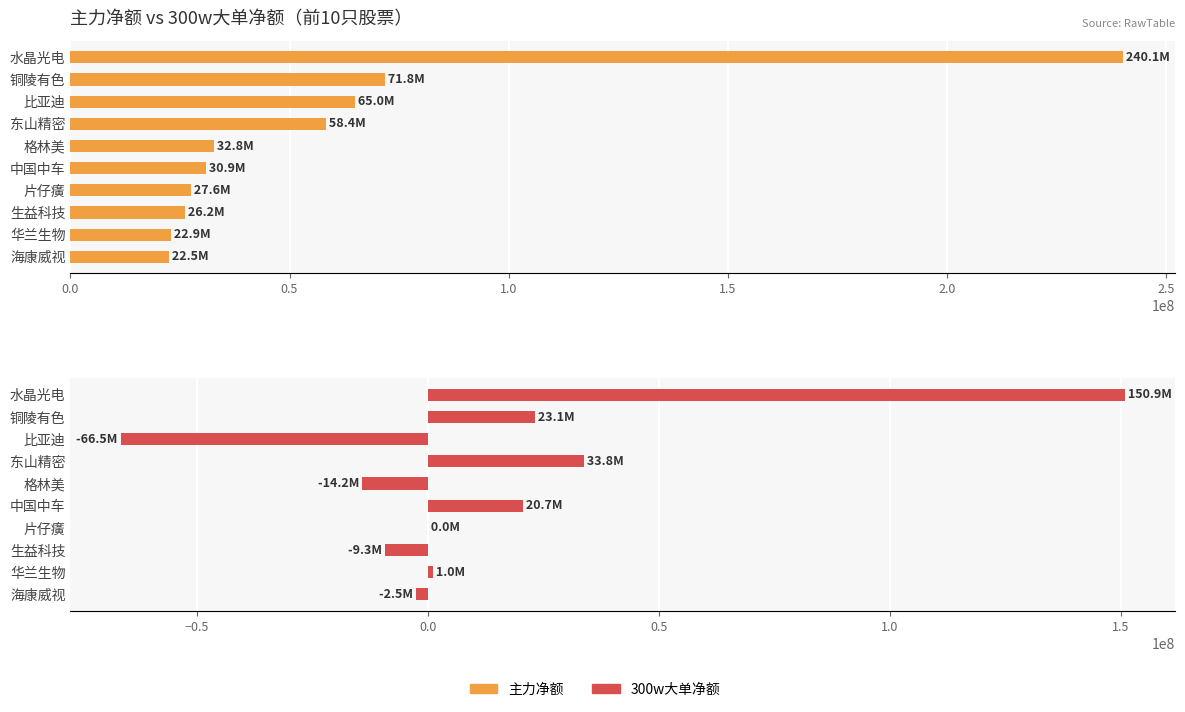

What is the value of the 300w大单净额 bar at the 2nd from the left?

23107128